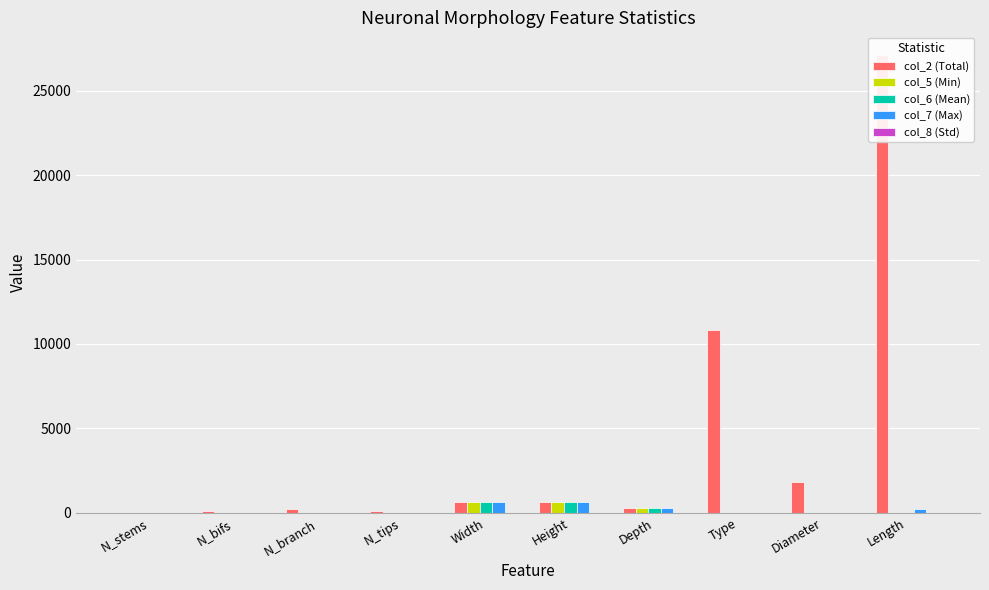

Is the value of col_7 (Max) at N_branch greater than the value of col_2 (Total) at Length?

No